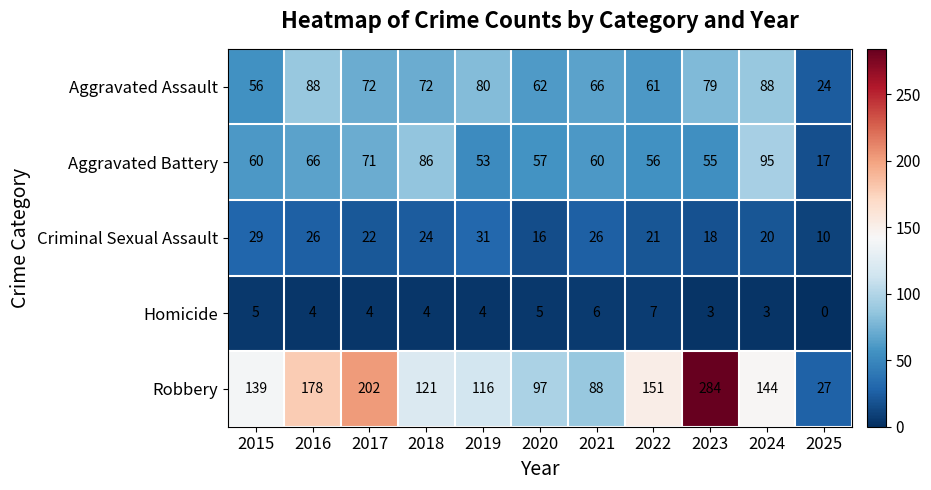

Is it true that Homicide equals 5 at 2018?

False